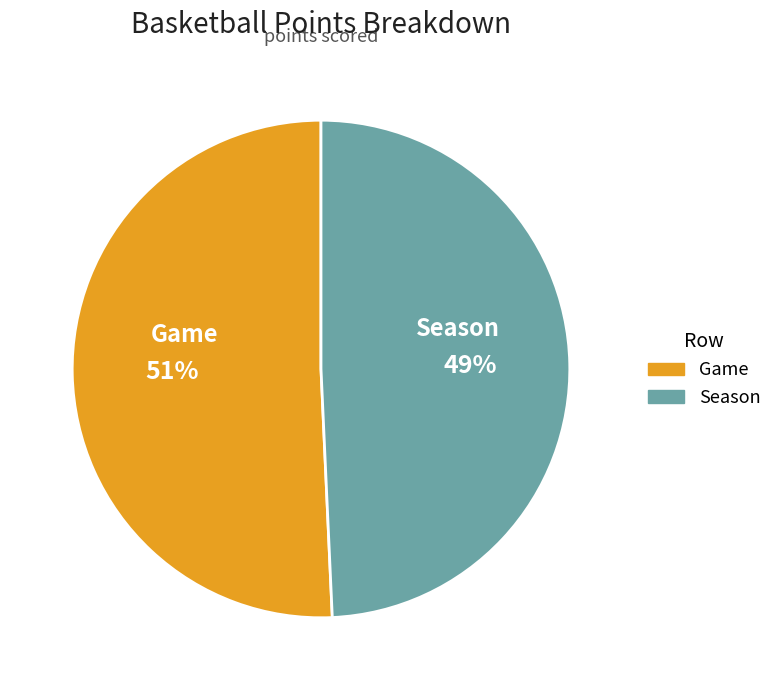

Rank the categories by value from lowest to highest.

Season, Game